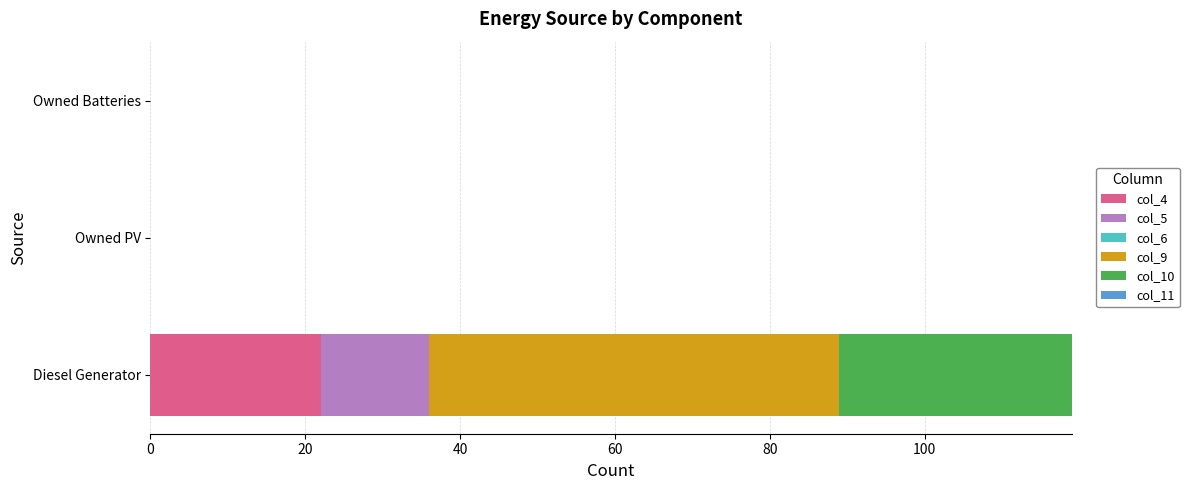

At which category is the sum across all series the highest?

Diesel Generator